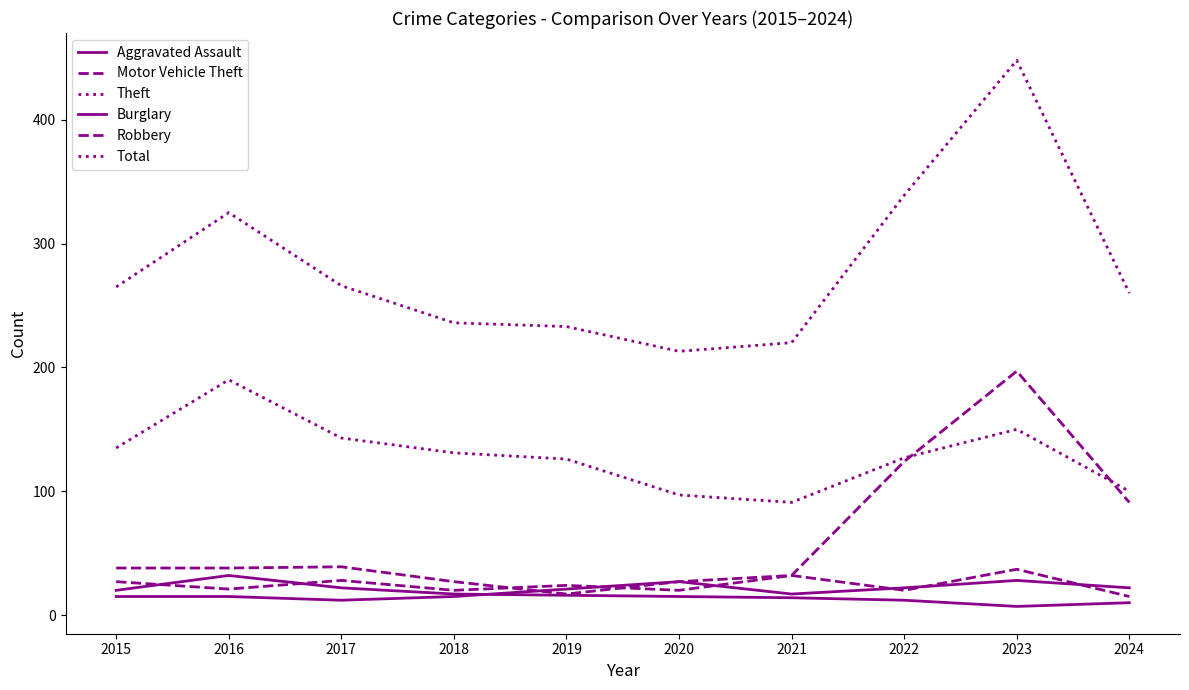

Reading left to right, extract all data points from this chart.

Aggravated Assault: 2015=15	2016=15	2017=12	2018=15	2019=21	2020=27	2021=17	2022=22	2023=28	2024=22
Motor Vehicle Theft: 2015=38	2016=38	2017=39	2018=27	2019=17	2020=27	2021=32	2022=124	2023=197	2024=91
Theft: 2015=135	2016=190	2017=143	2018=131	2019=126	2020=97	2021=91	2022=127	2023=150	2024=100
Burglary: 2015=20	2016=32	2017=22	2018=17	2019=16	2020=15	2021=14	2022=12	2023=7	2024=10
Robbery: 2015=27	2016=21	2017=28	2018=20	2019=24	2020=20	2021=32	2022=20	2023=37	2024=15
Total: 2015=265	2016=325	2017=266	2018=236	2019=233	2020=213	2021=220	2022=339	2023=448	2024=260